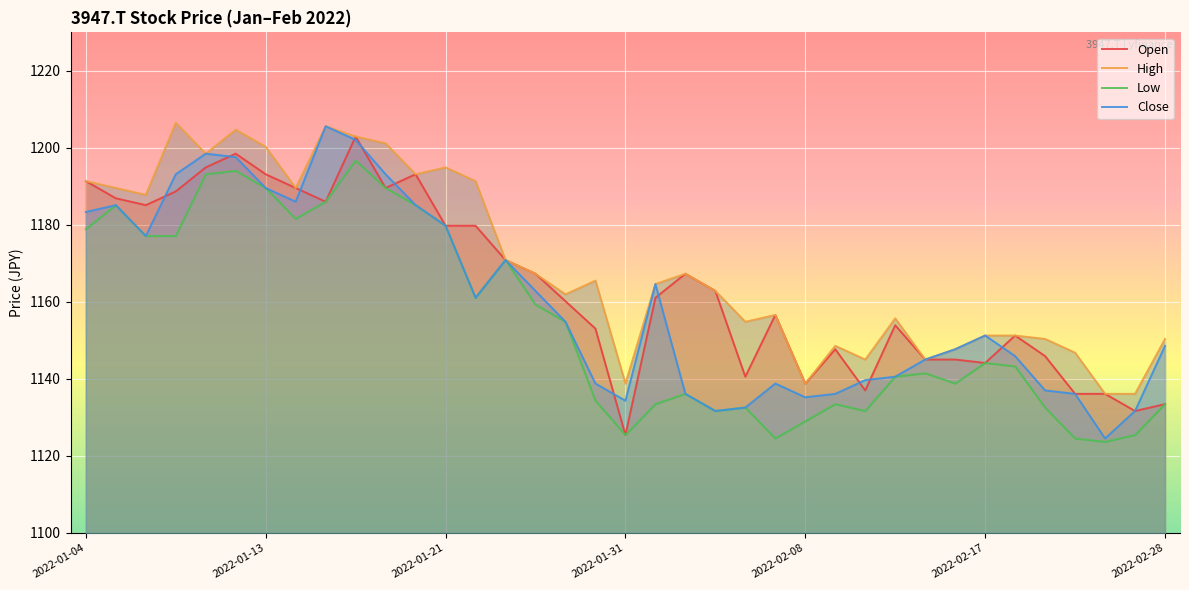

True or false: High and Low cross at least once.

False